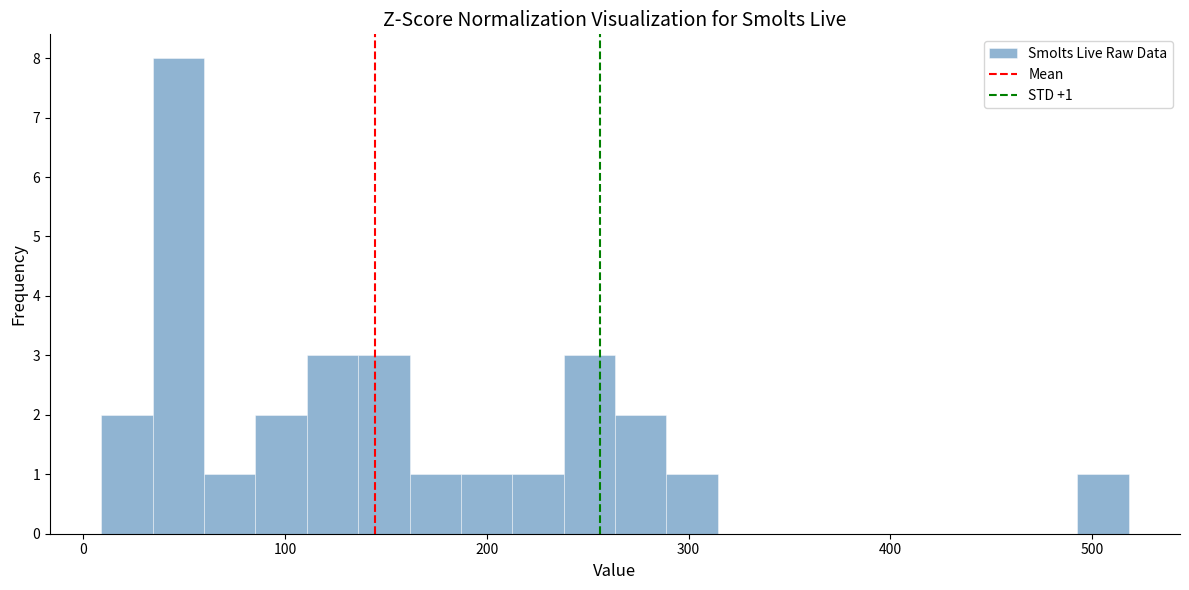

Read against the x-axis, roughly where is the centre of the tallest bar?

50